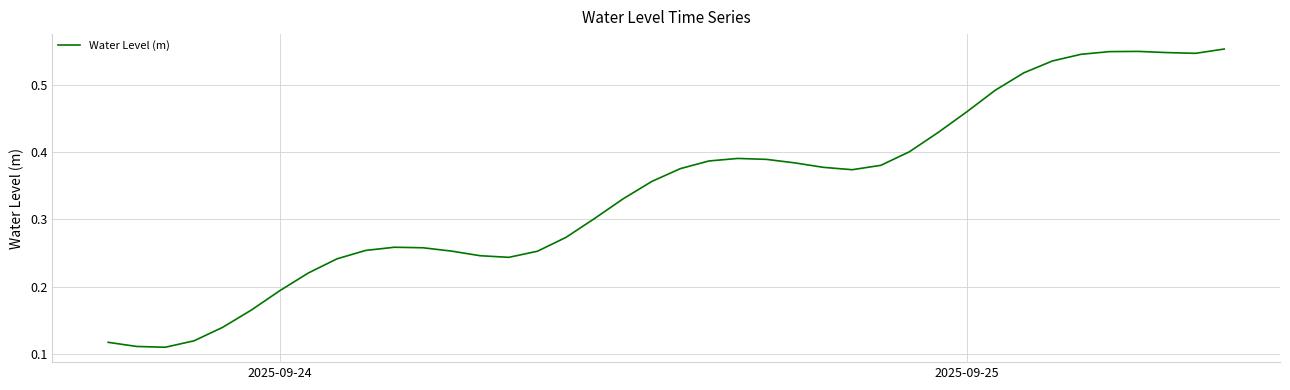

True or false: there are more than 2 points higher than both neighbors.

True